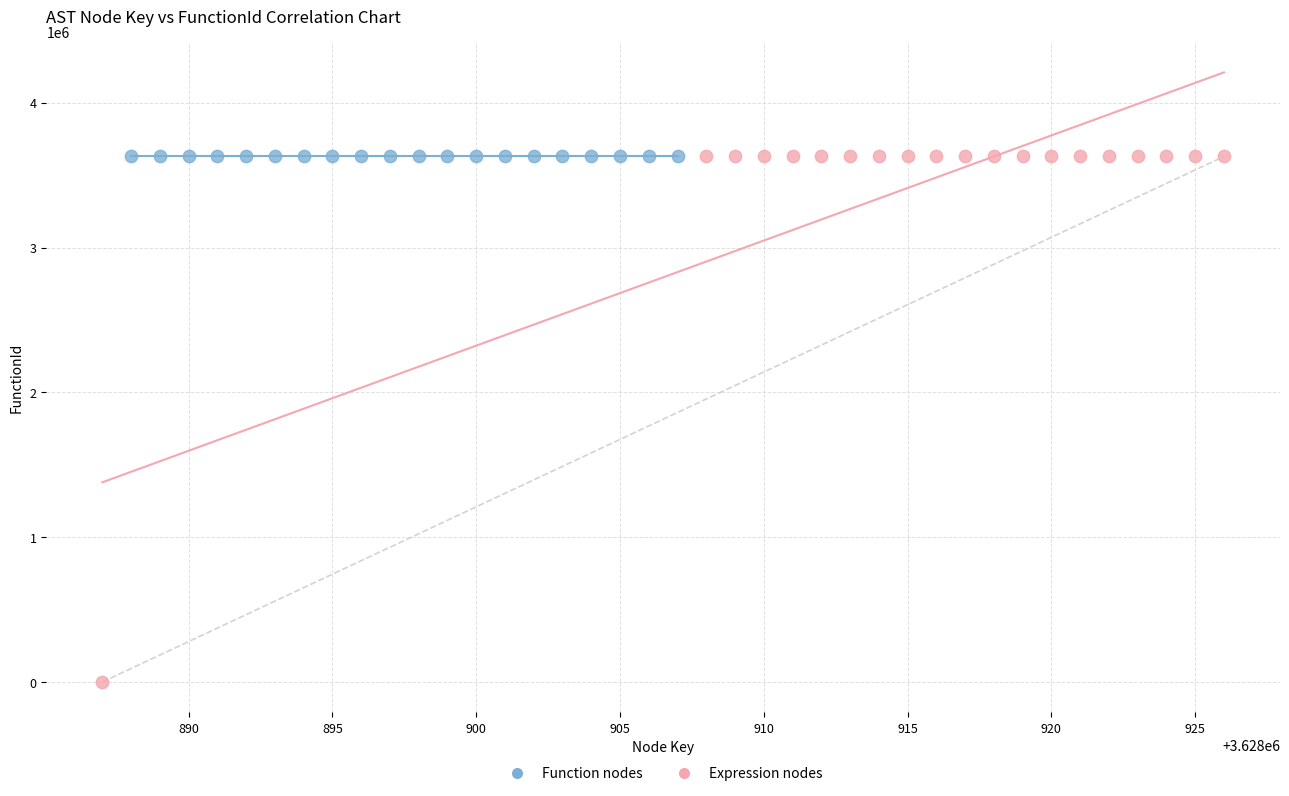

Which series contains the lowest Y value?

Expression nodes